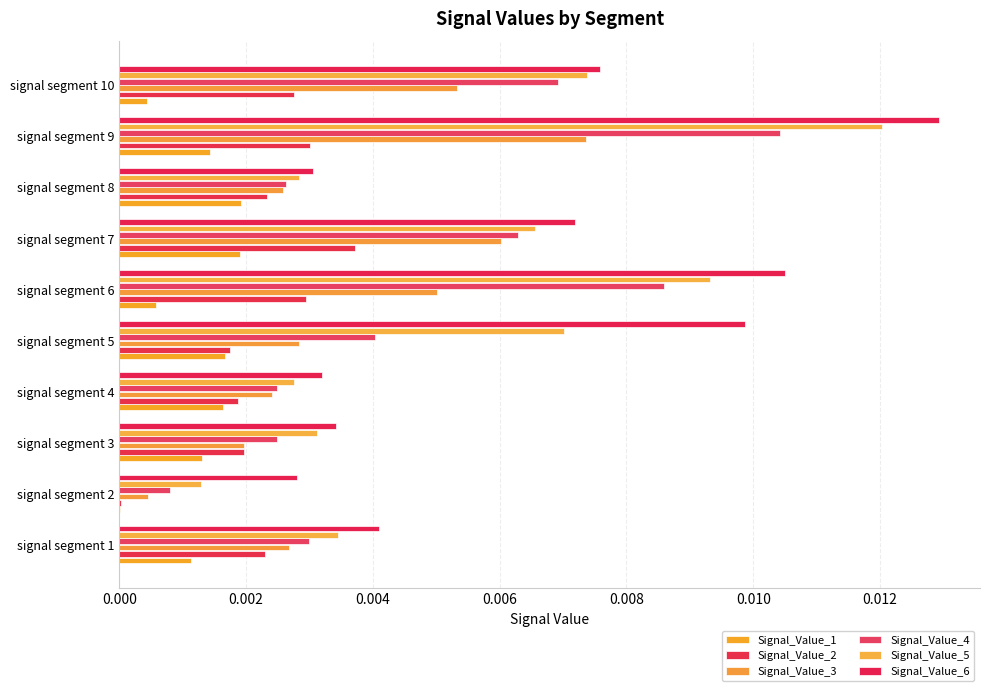

Which series has the widest spread of values?

Signal_Value_5